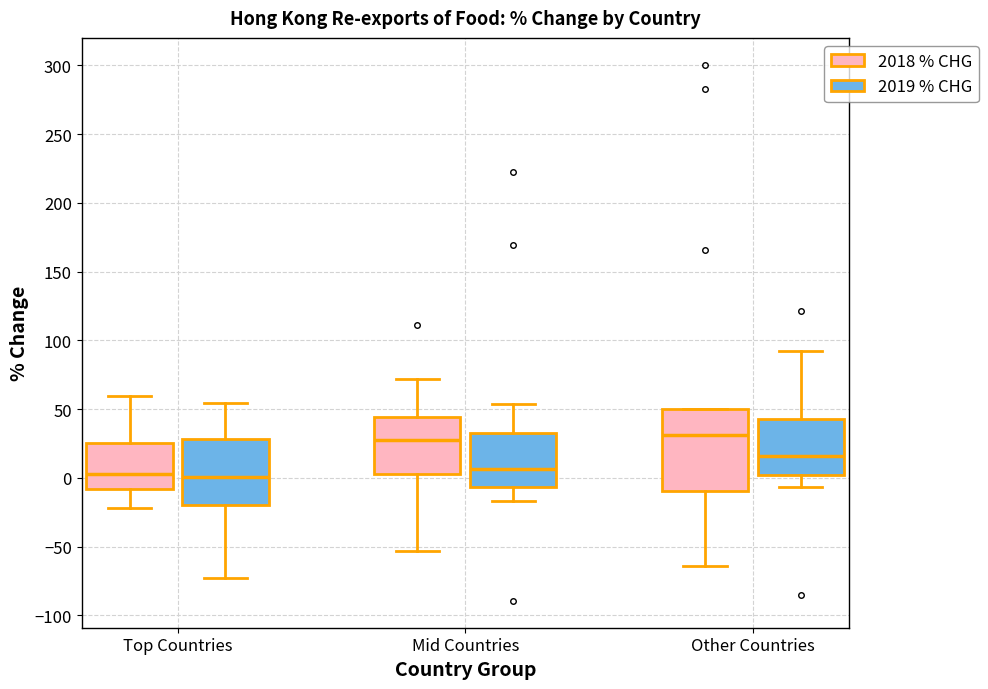

Reading left to right, transcribe this box plot: for each box, give where its median line is, the range the box spans, and where its two whiskers end, as read against the y-axis. The values are not printed on the chart, so give them approximately, as read against the axis.

Top Countries (2018 % CHG): median 5, box -10 to 25, whiskers -20 to 60
Top Countries (2019 % CHG): median 0, box -20 to 30, whiskers -70 to 55
Mid Countries (2018 % CHG): median 30, box 5 to 45, whiskers -55 to 70
Mid Countries (2019 % CHG): median 5, box -5 to 35, whiskers -15 to 55
Other Countries (2018 % CHG): median 30, box -10 to 50, whiskers -65 to 50
Other Countries (2019 % CHG): median 15, box 0 to 45, whiskers -5 to 90